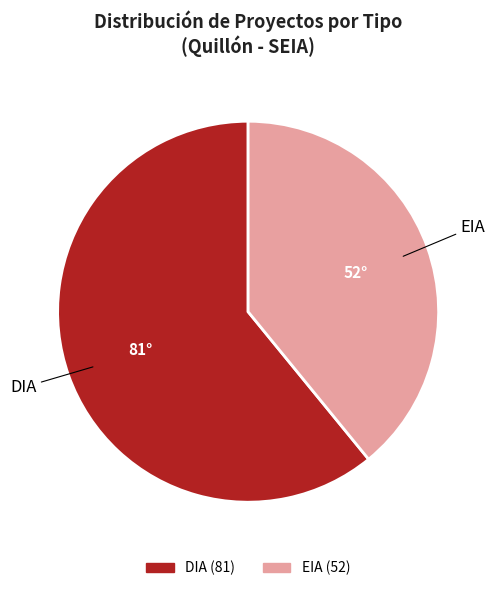

How many slices are in this pie chart?

2